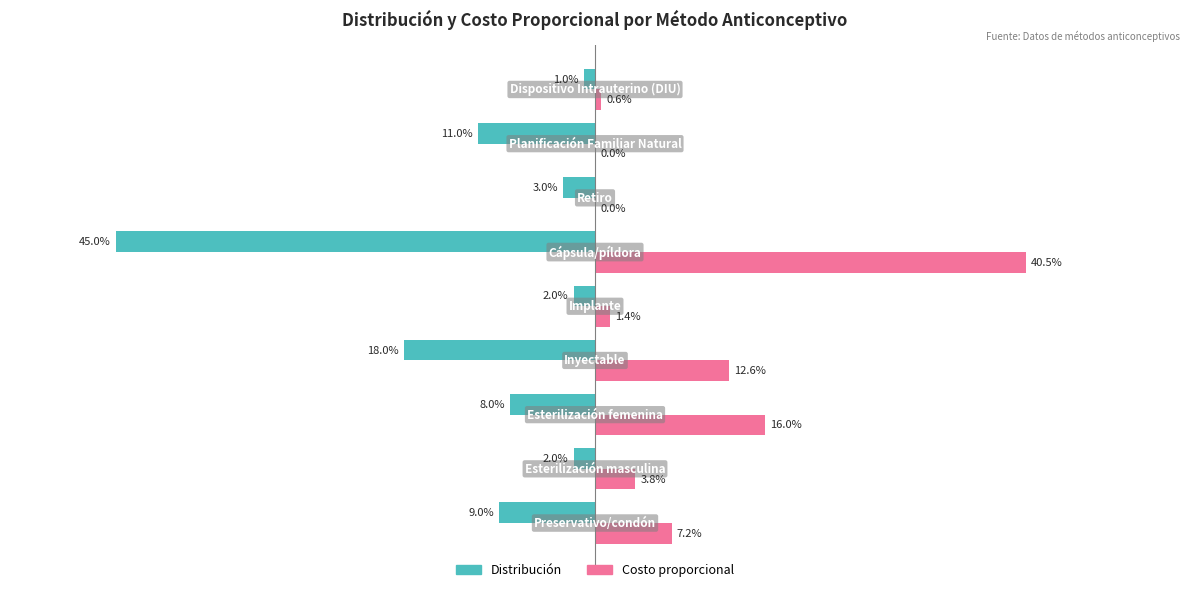

What are all the series names shown in the legend?

Distribución, Costo proporcional